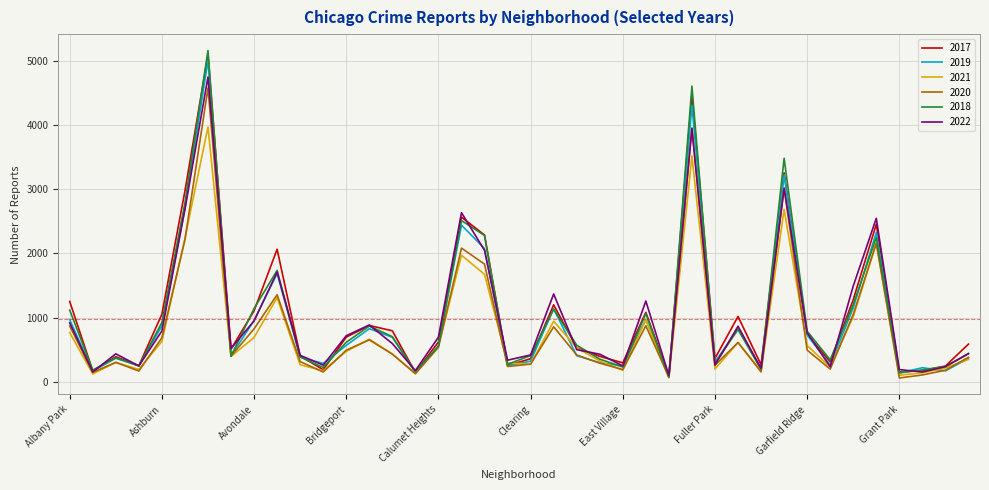

Which series ends up on top after the final intersection of 2018 and 2017?

2017